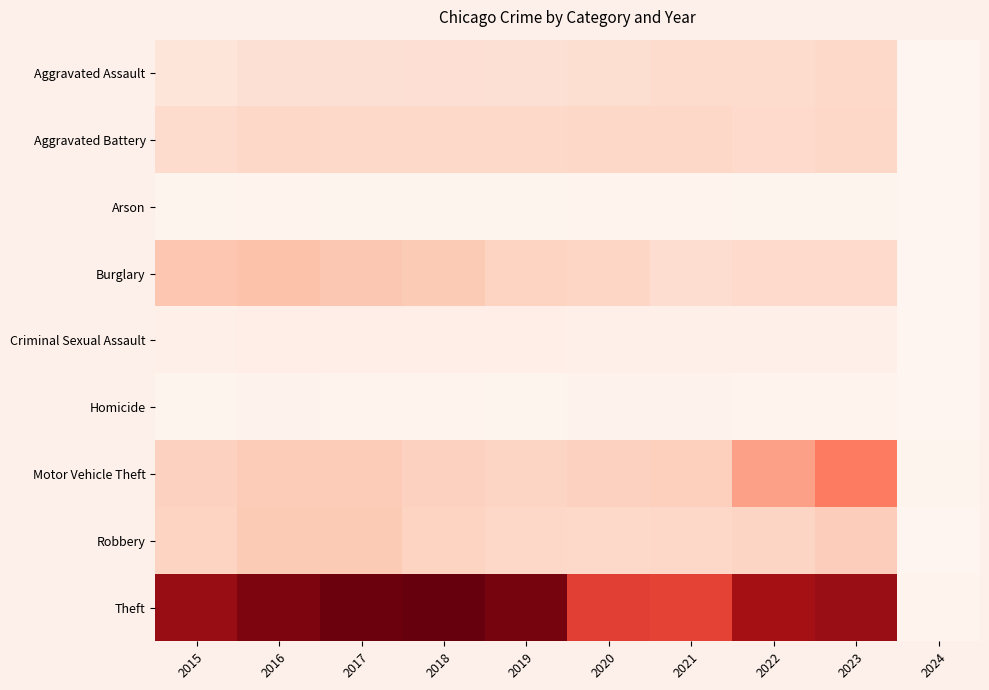

Reading left to right, list all the values displayed in this chart.

Aggravated Assault: 2015=4480	2016=5712	2017=5793	2018=6001	2019=5841	2020=6263	2021=7242	2022=7281	2023=7694	2024=95
Aggravated Battery: 2015=7019	2016=8086	2017=7845	2018=7735	2019=7857	2020=8319	2021=8347	2022=7489	2023=8073	2024=110
Arson: 2015=448	2016=515	2017=444	2018=373	2019=376	2020=588	2021=529	2022=422	2023=504	2024=9
Burglary: 2015=13184	2016=14289	2017=13001	2018=11747	2019=9638	2020=8758	2021=6662	2022=7593	2023=7420	2024=81
Criminal Sexual Assault: 2015=1689	2016=1844	2017=1963	2018=2018	2019=1903	2020=1476	2021=1714	2022=1780	2023=1760	2024=14
Homicide: 2015=496	2016=786	2017=672	2018=588	2019=499	2020=787	2021=804	2022=720	2023=625	2024=3
Motor Vehicle Theft: 2015=10068	2016=11286	2017=11380	2018=9985	2019=8977	2020=9959	2021=10603	2022=21452	2023=29154	2024=335
Robbery: 2015=9638	2016=11960	2017=11880	2018=9681	2019=7995	2020=7855	2021=7918	2022=8965	2023=11046	2024=106
Theft: 2015=57350	2016=61622	2017=64386	2018=65288	2019=62492	2020=41327	2021=40806	2022=54855	2023=57009	2024=634